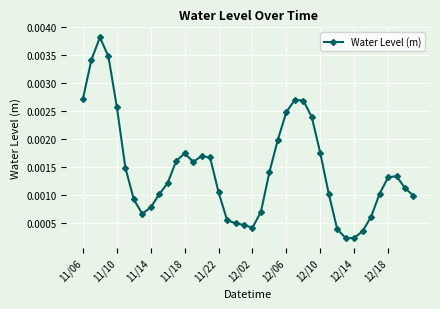

How many data points does each series have?

40